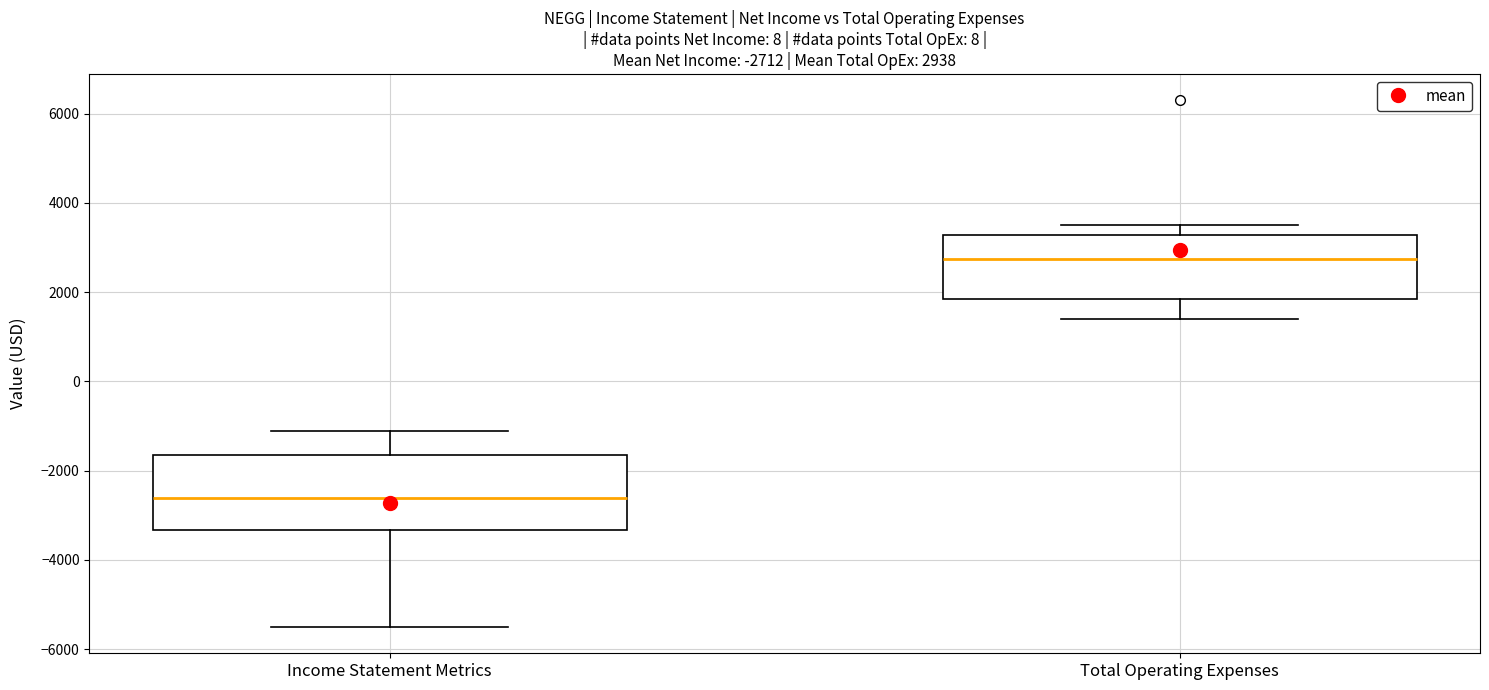

Which box is the tallest, from its lower edge to its upper edge?

Income Statement Metrics